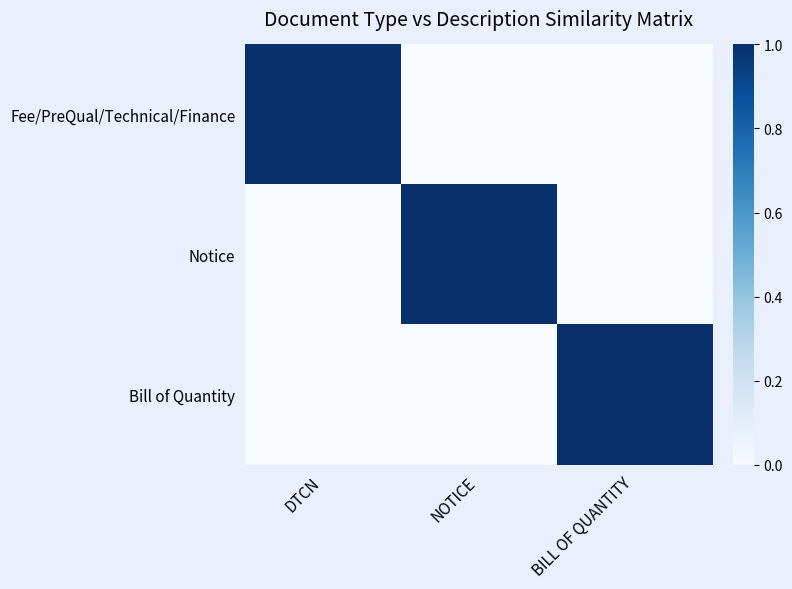

Which series changed the most between DTCN and NOTICE?

Fee/PreQual/Technical/Finance